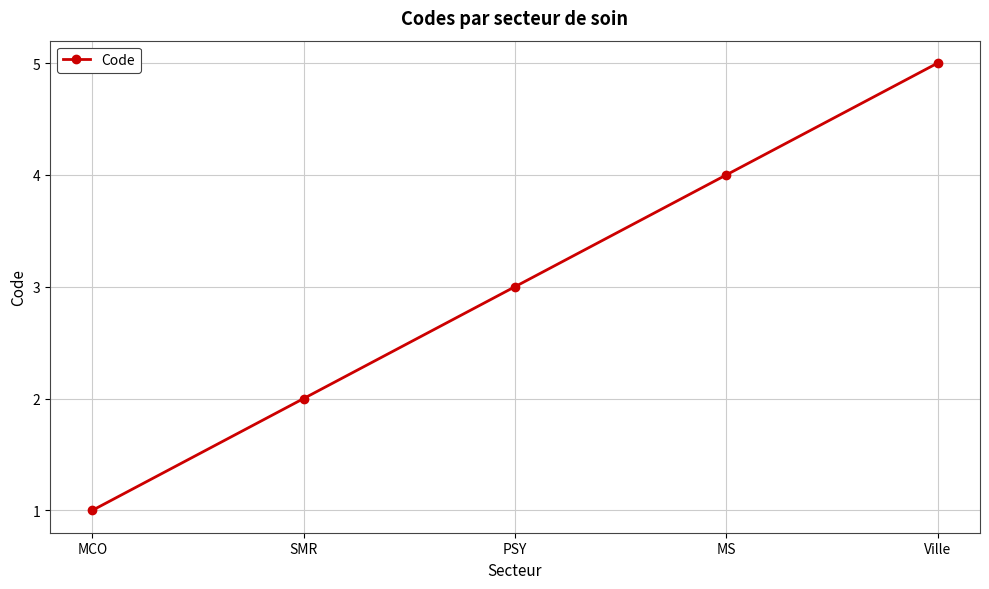

What is the ratio of the value at MCO to the value at SMR?

0.5